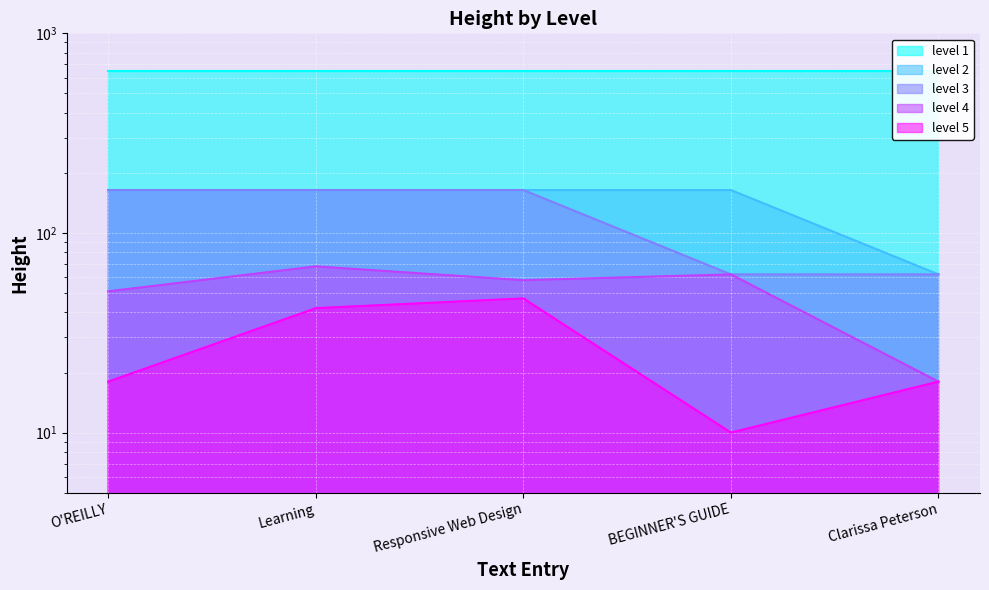

Between BEGINNER'S GUIDE and Learning, which is larger?

BEGINNER'S GUIDE